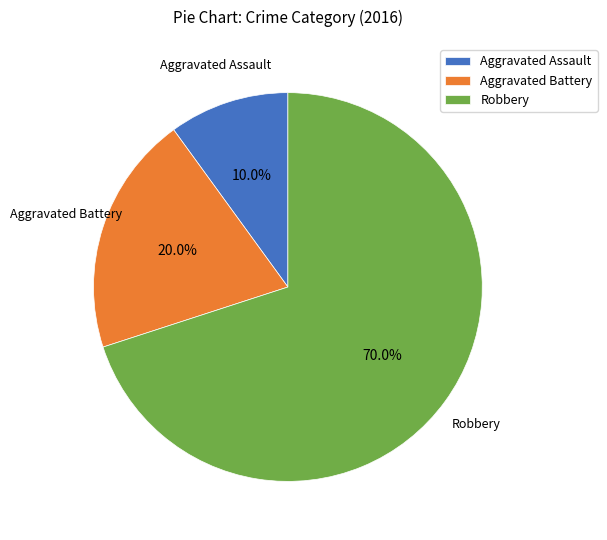

Does Aggravated Assault represent more than half of the total?

No